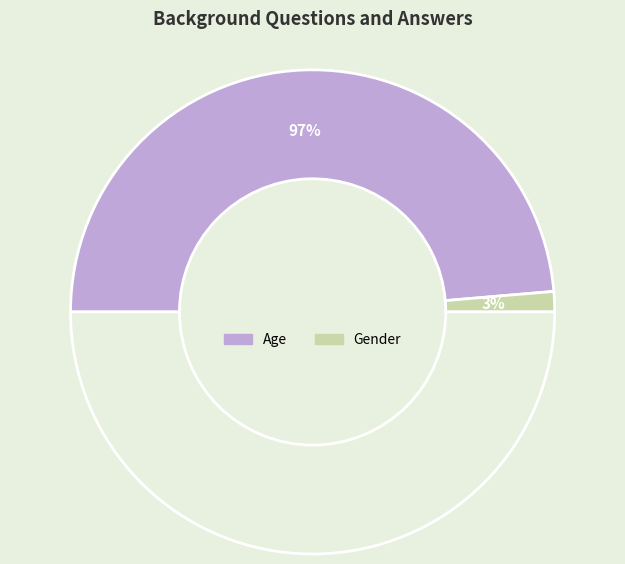

Does Age represent more than half of the total?

Yes